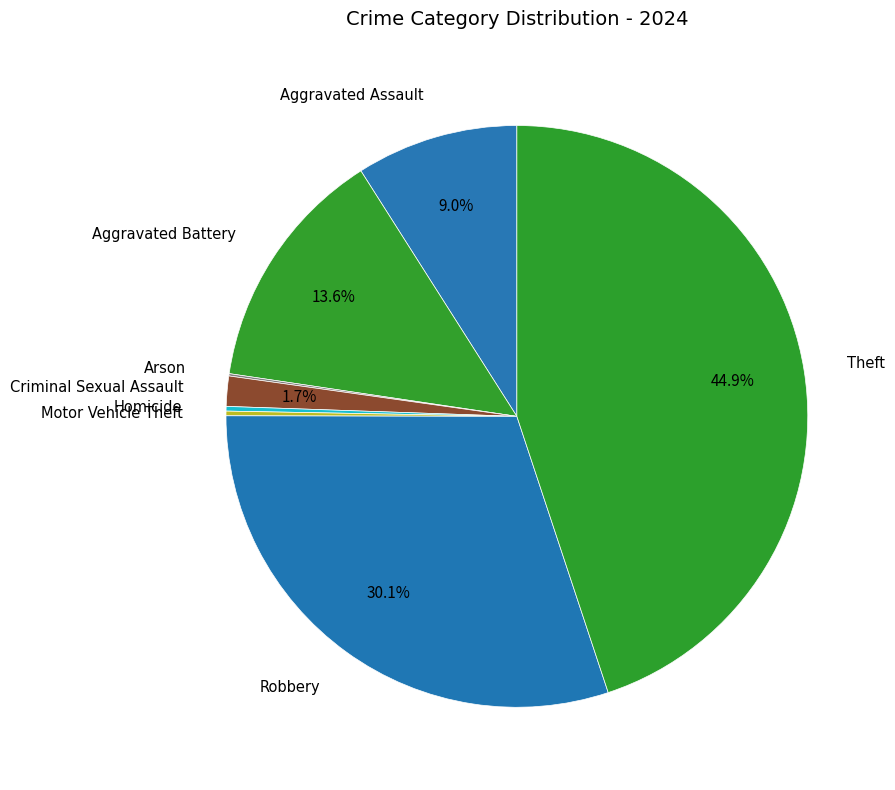

Which category has the biggest portion of the pie?

Theft